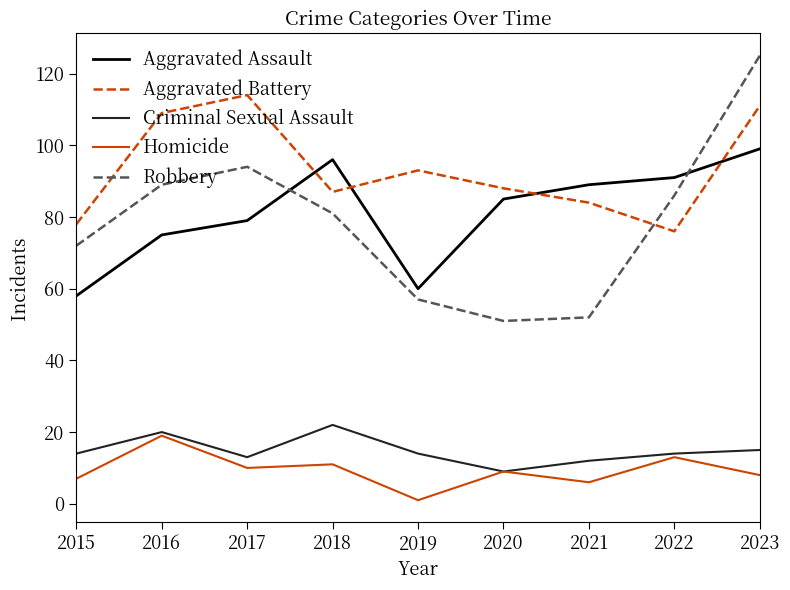

Between 2018 and 2023, which series saw the biggest shift?

Robbery